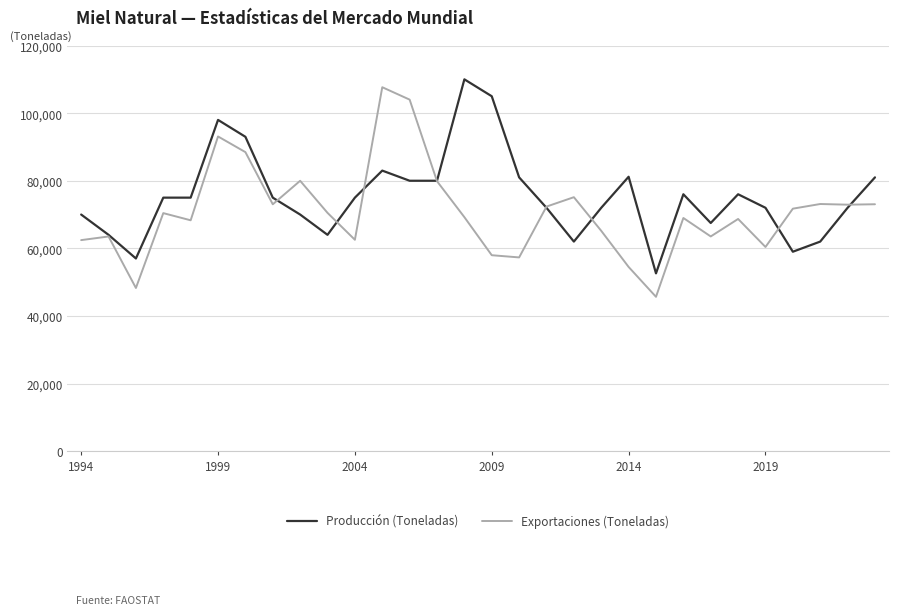

What is the greatest value displayed?

110000.0